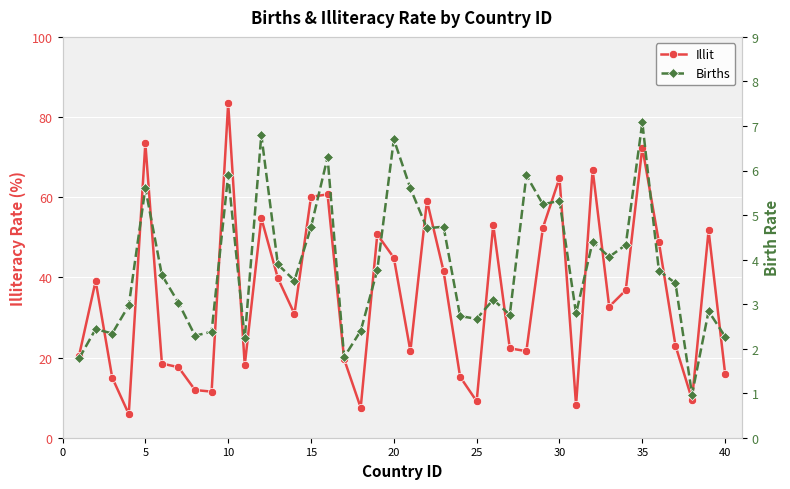

At which label does Illit reach its peak?

10